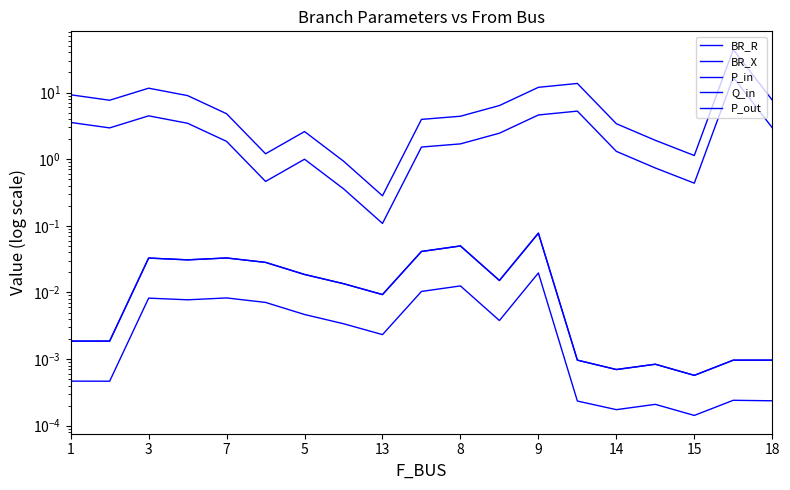

How many data points in BR_R are above 4?

11